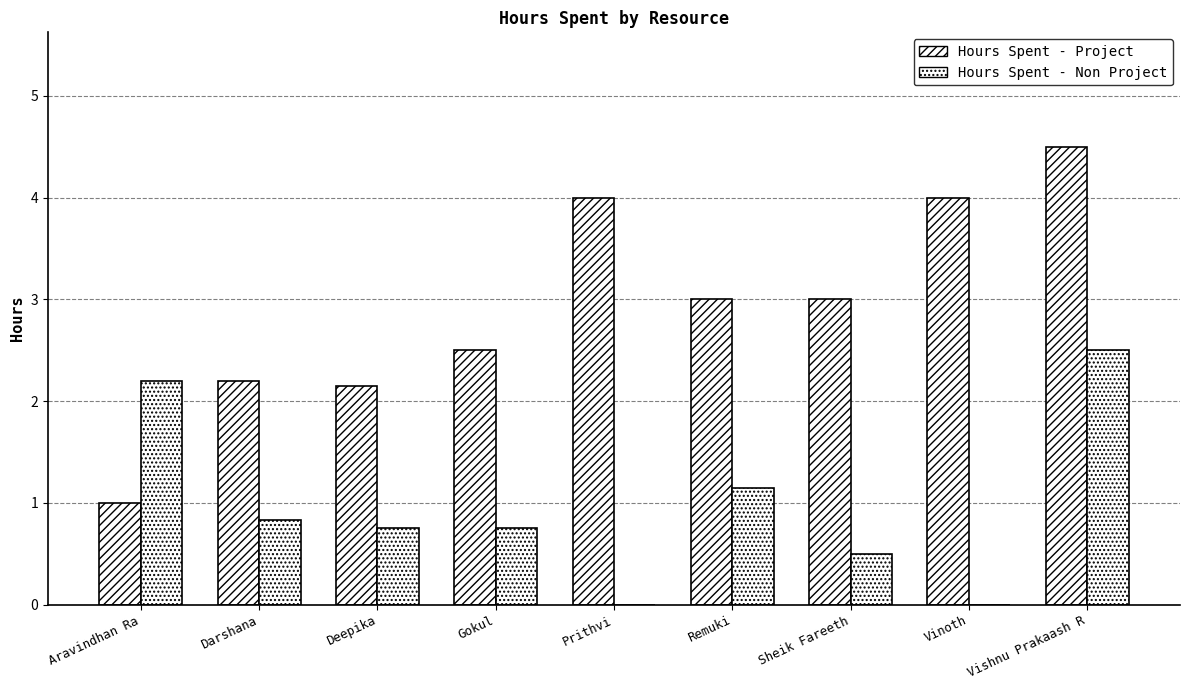

Is it true that Hours Spent - Project equals 3.0 at Sheik Fareeth?

True